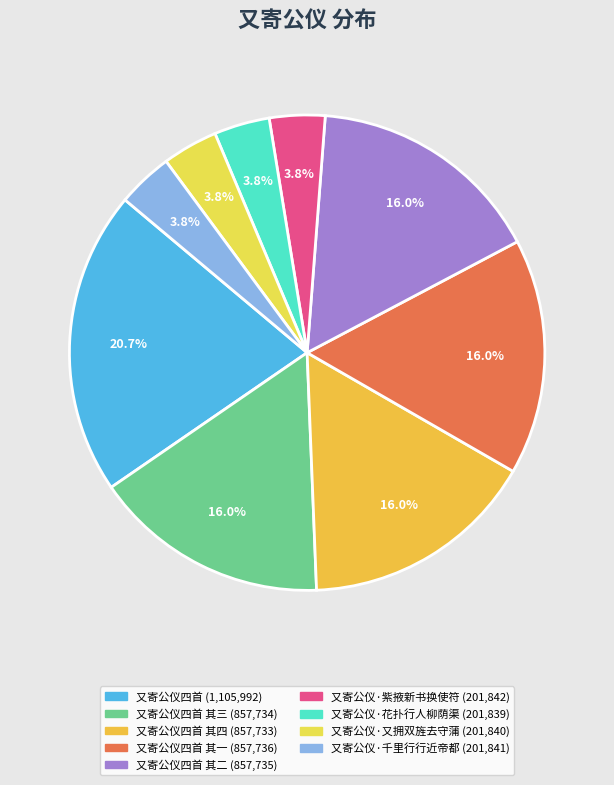

How many segments does this pie chart have?

9